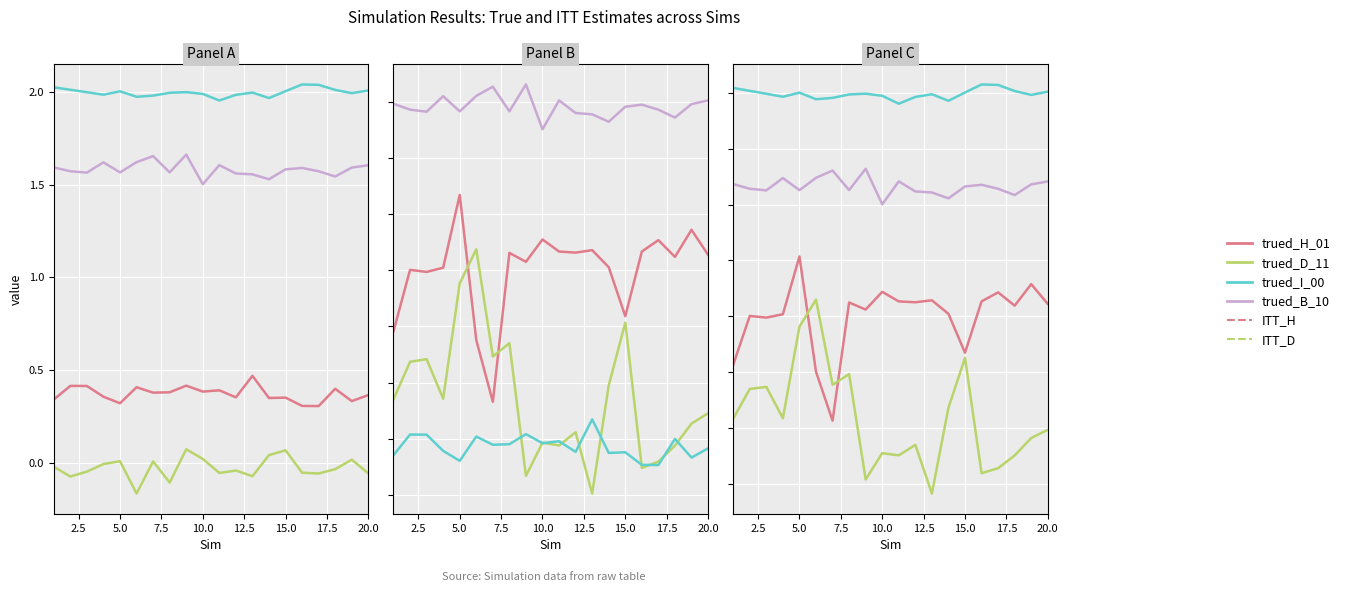

What is the minimum value for trued_H_01?

0.3